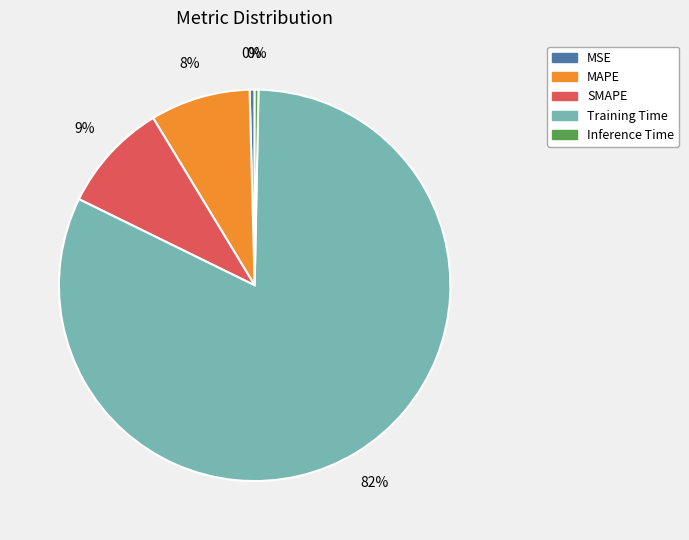

How many segments does this pie chart have?

5